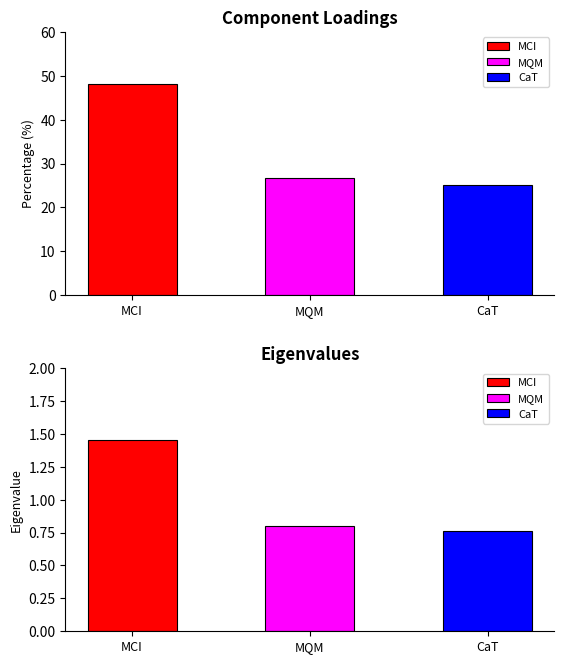

Which category has the lowest value across all series?

CaT